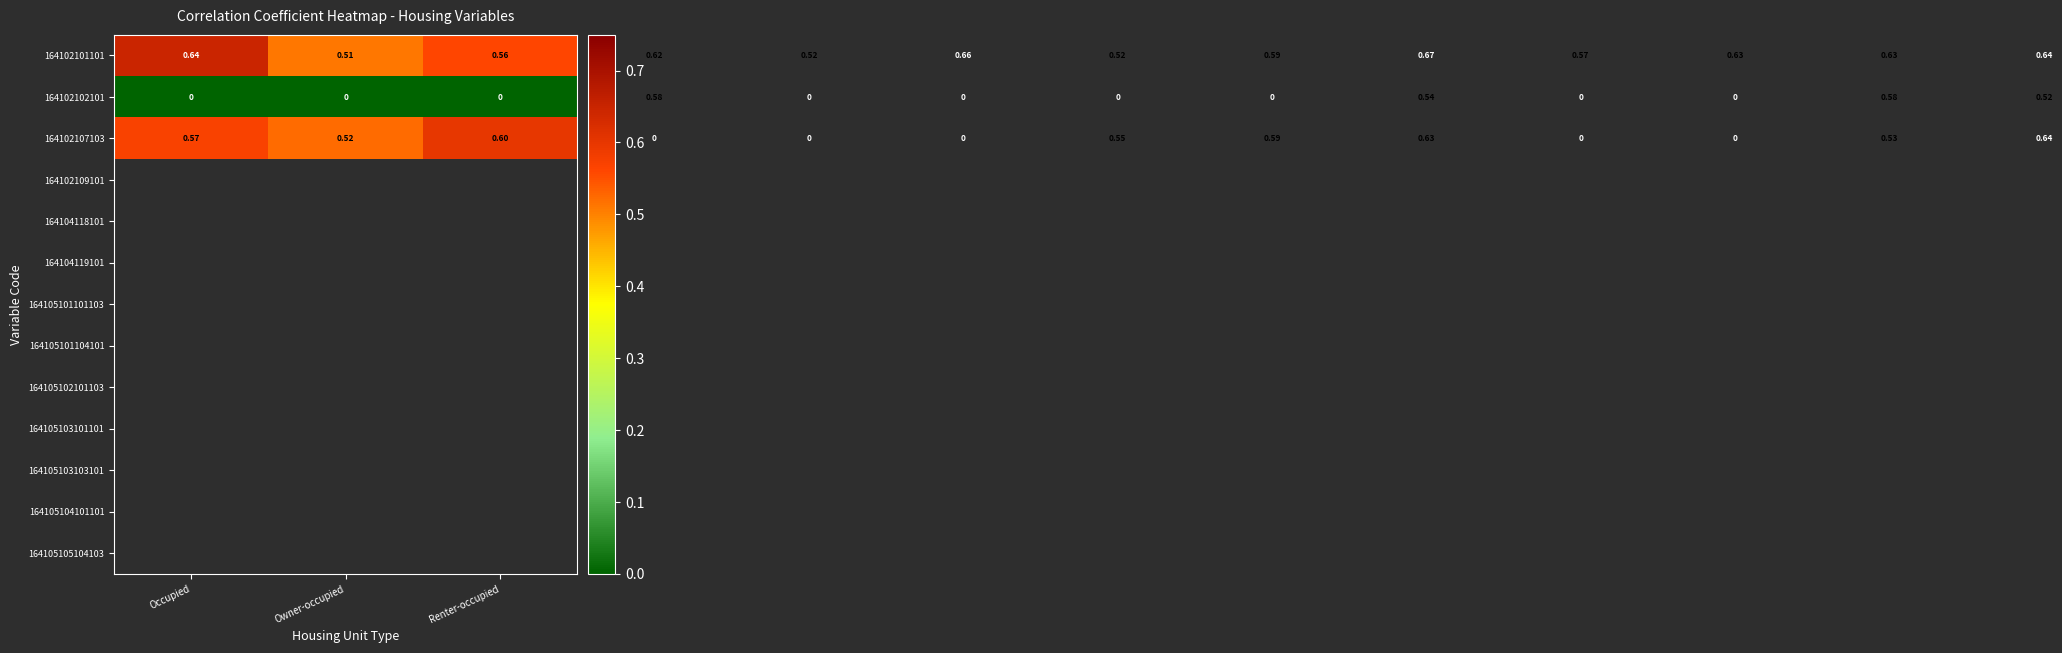

How many series are shown in this chart?

3